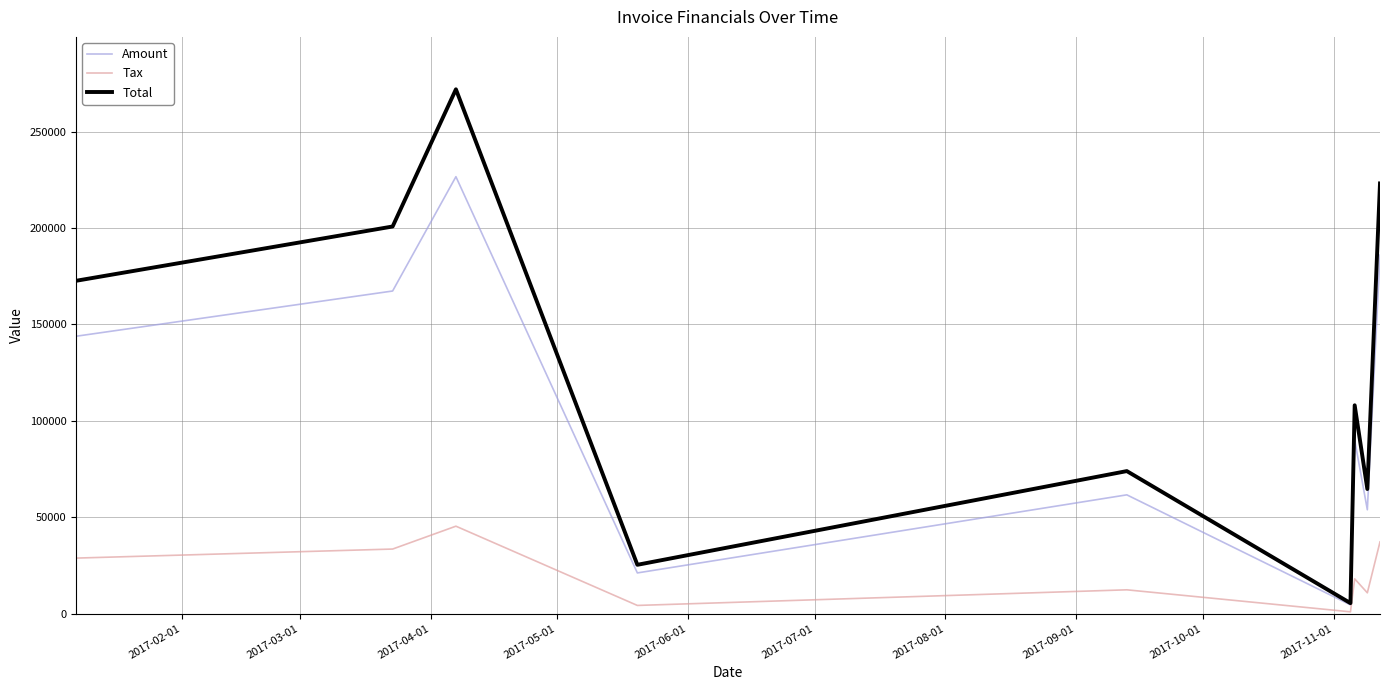

True or false: Amount and Tax cross at least once.

False